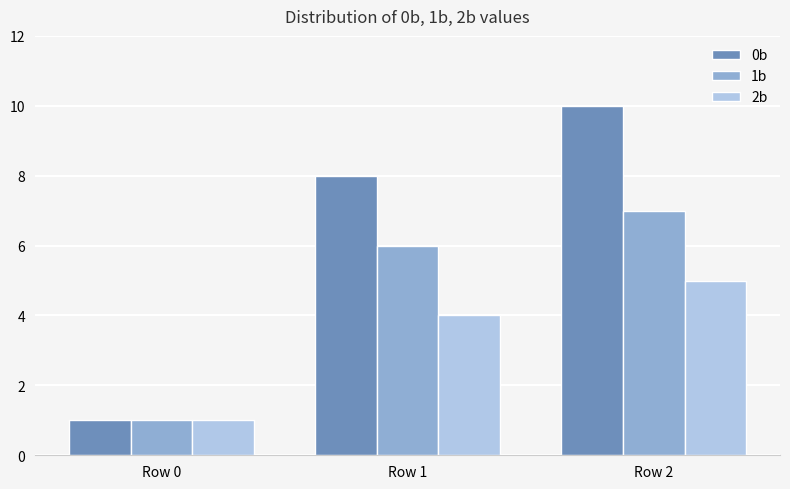

What is the difference between the 0b values at Row 1 and Row 0?

7